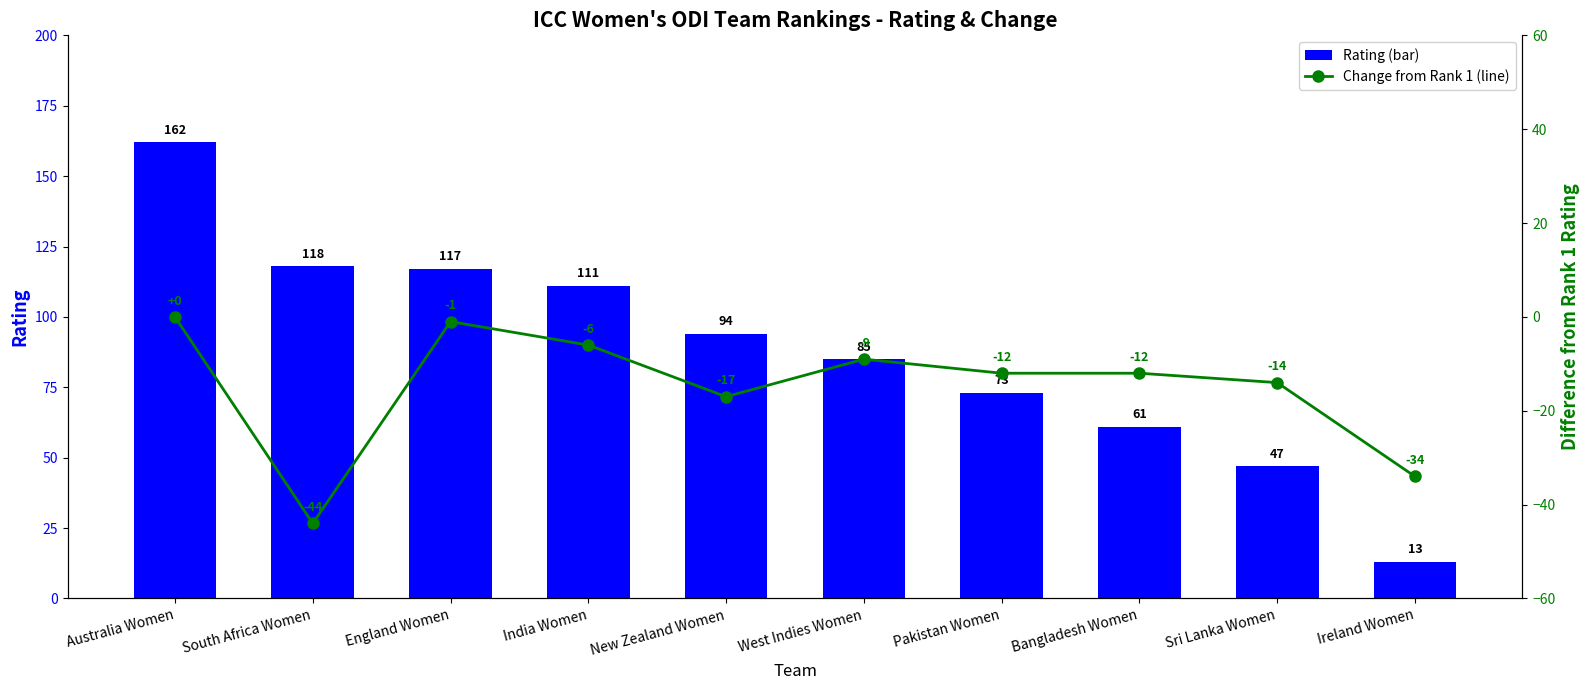

Which series has the largest total across all categories?

Rating